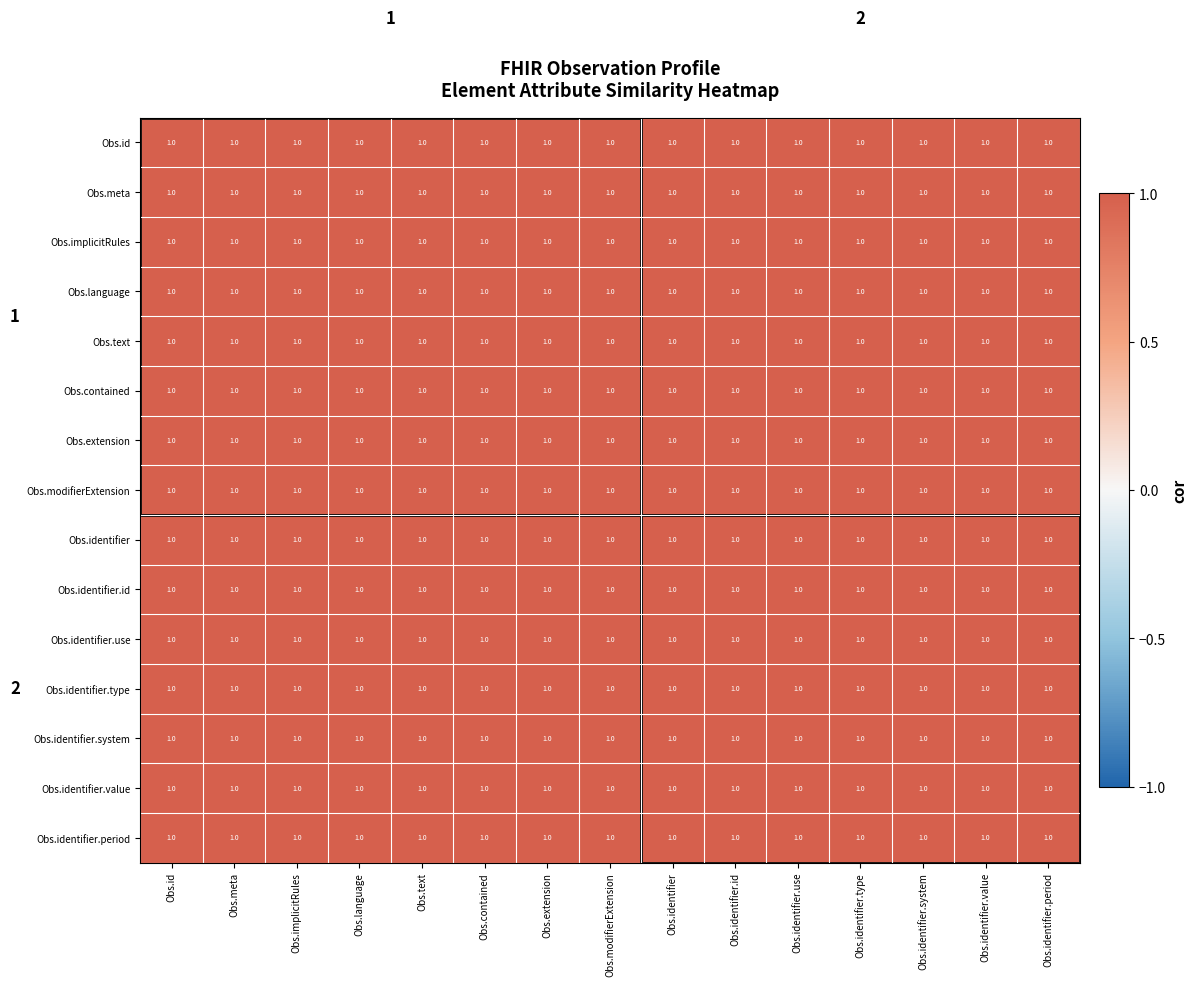

Which category has the lowest value across all series?

Obs.id